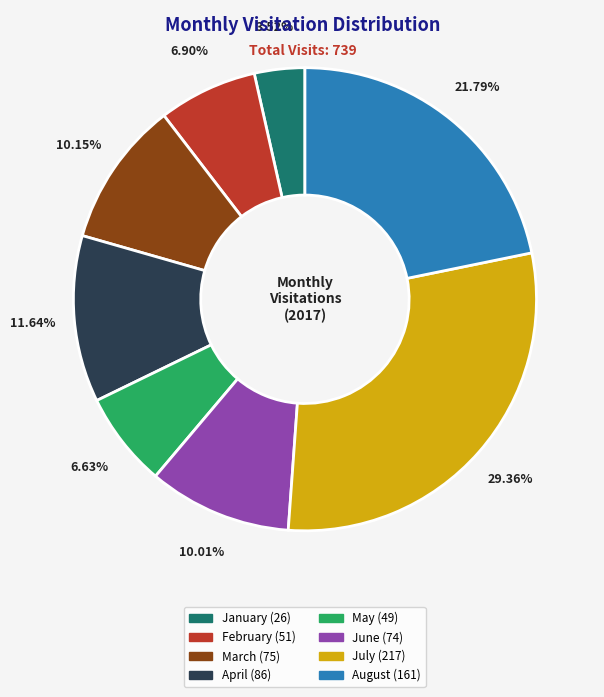

Approximately how many times larger is the value at February compared to April?

0.6